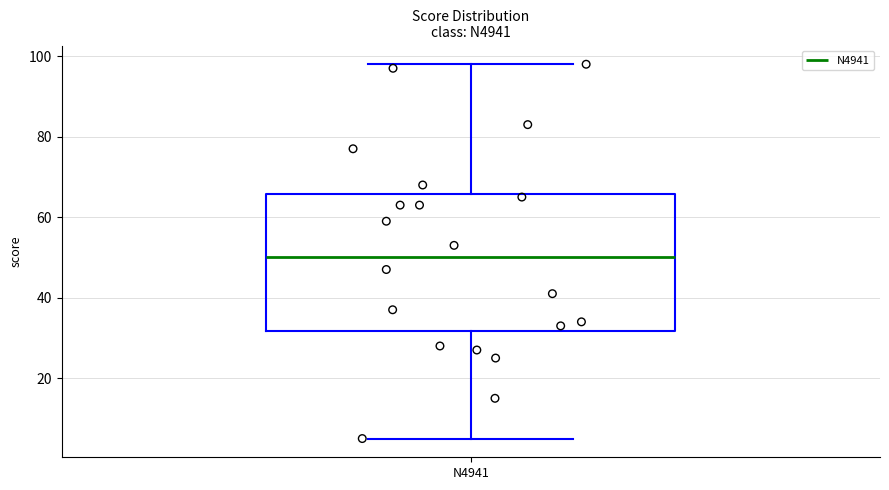

Read this box plot against the y-axis: the position of the median line, the range covered by the box, and the ends of both whiskers. The values are not printed on the chart, so give them approximately, as read against the axis.

median 50, box 32 to 66, whiskers 6 to 98